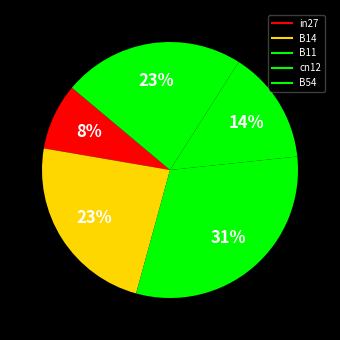

How many segments does this pie chart have?

5